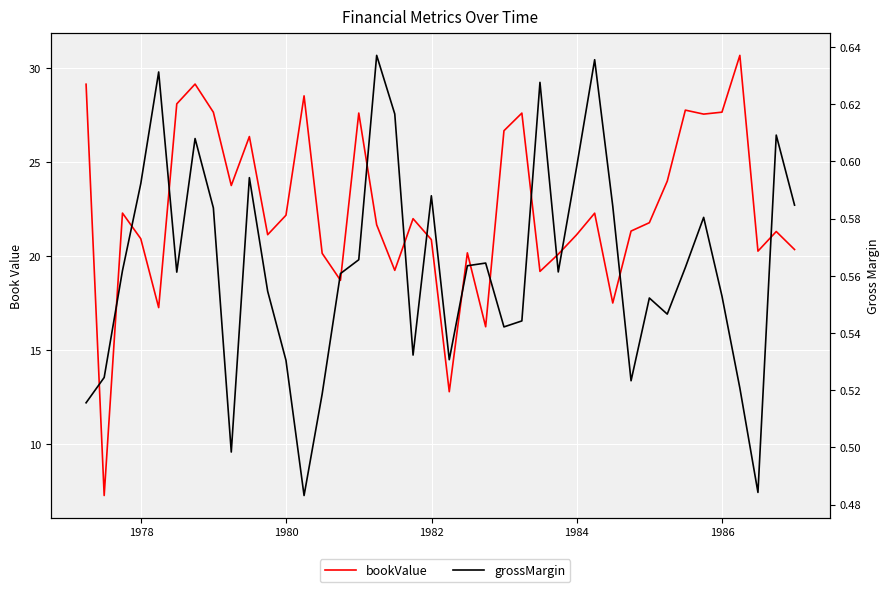

True or false: bookValue and grossMargin intersect in this chart.

False